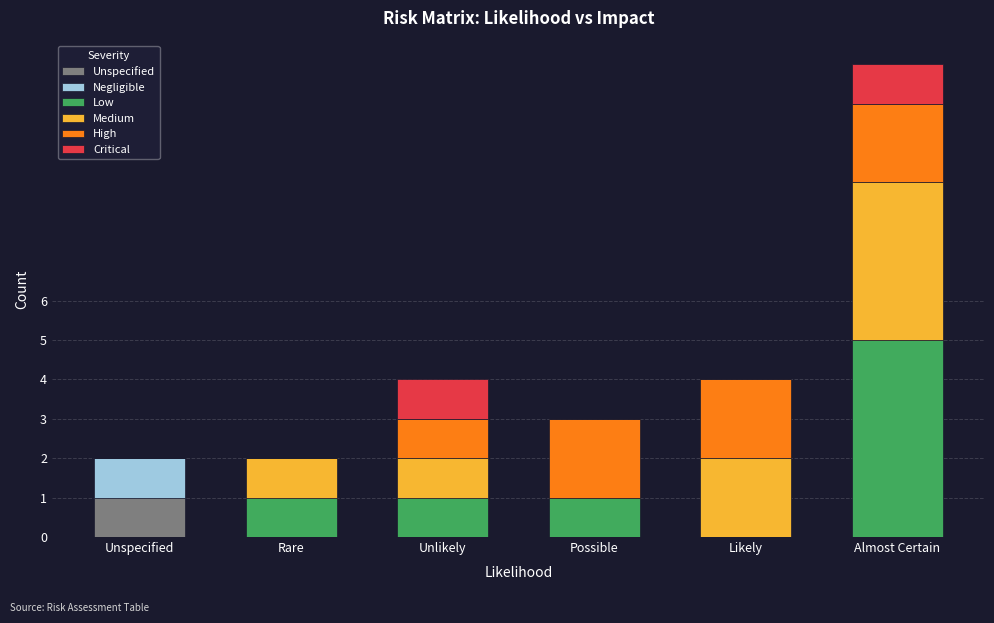

At which category is the sum across all series the highest?

Almost Certain